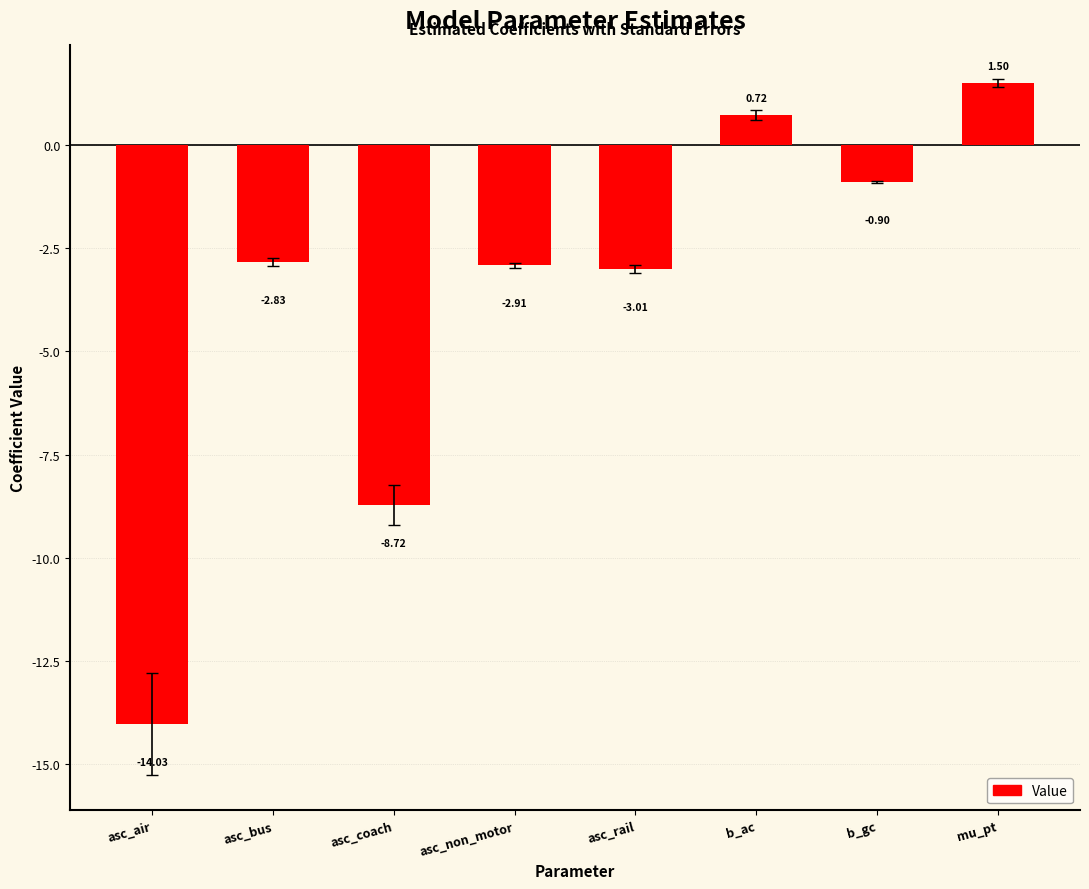

How many bars are there in total?

8